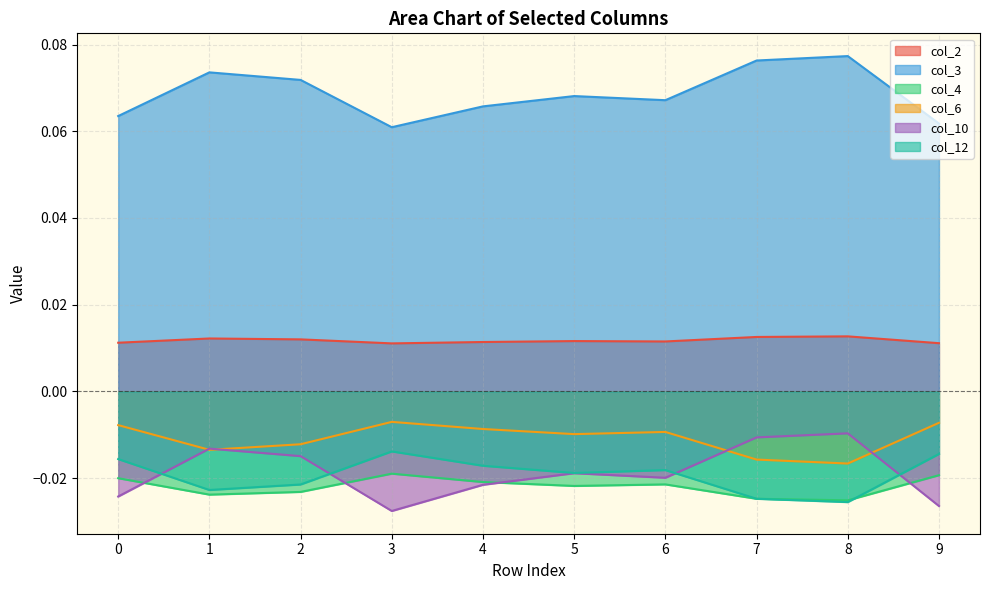

Reading left to right, extract all data points from this chart.

col_2: 0.0	0.0	0.0	0.0	0.0	0.0	0.0	0.0	0.0	0.0
col_3: 0.1	0.1	0.1	0.1	0.1	0.1	0.1	0.1	0.1	0.1
col_4: -0.0	-0.0	-0.0	-0.0	-0.0	-0.0	-0.0	-0.0	-0.0	-0.0
col_6: -0.0	-0.0	-0.0	-0.0	-0.0	-0.0	-0.0	-0.0	-0.0	-0.0
col_10: -0.0	-0.0	-0.0	-0.0	-0.0	-0.0	-0.0	-0.0	-0.0	-0.0
col_12: -0.0	-0.0	-0.0	-0.0	-0.0	-0.0	-0.0	-0.0	-0.0	-0.0